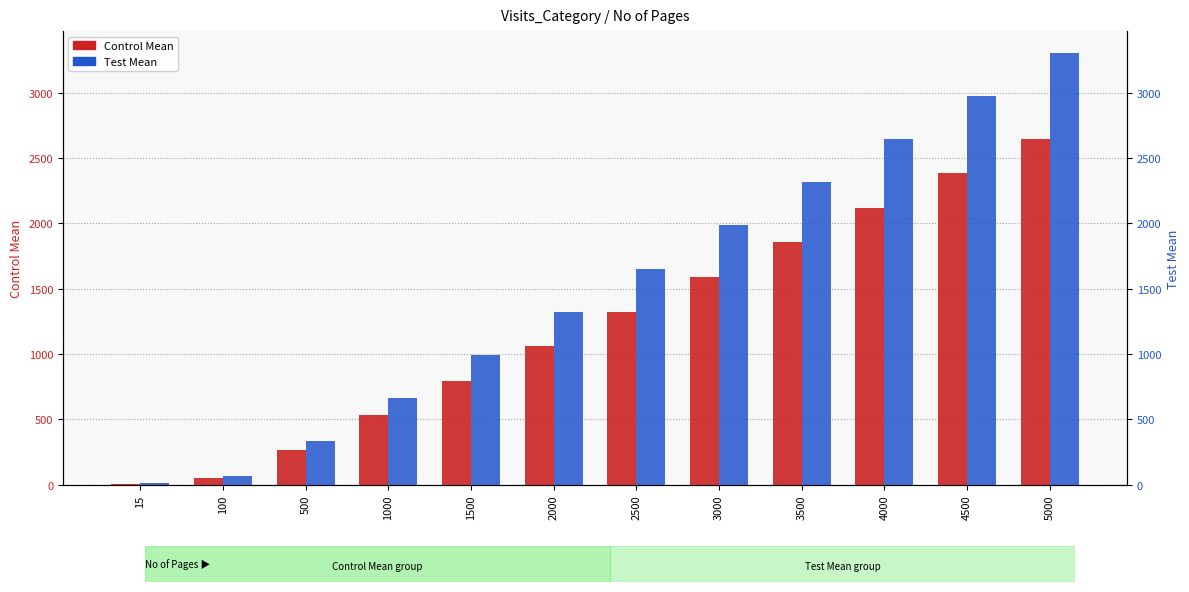

The Control Mean series shows 3079.2 at 3500. True or false?

False